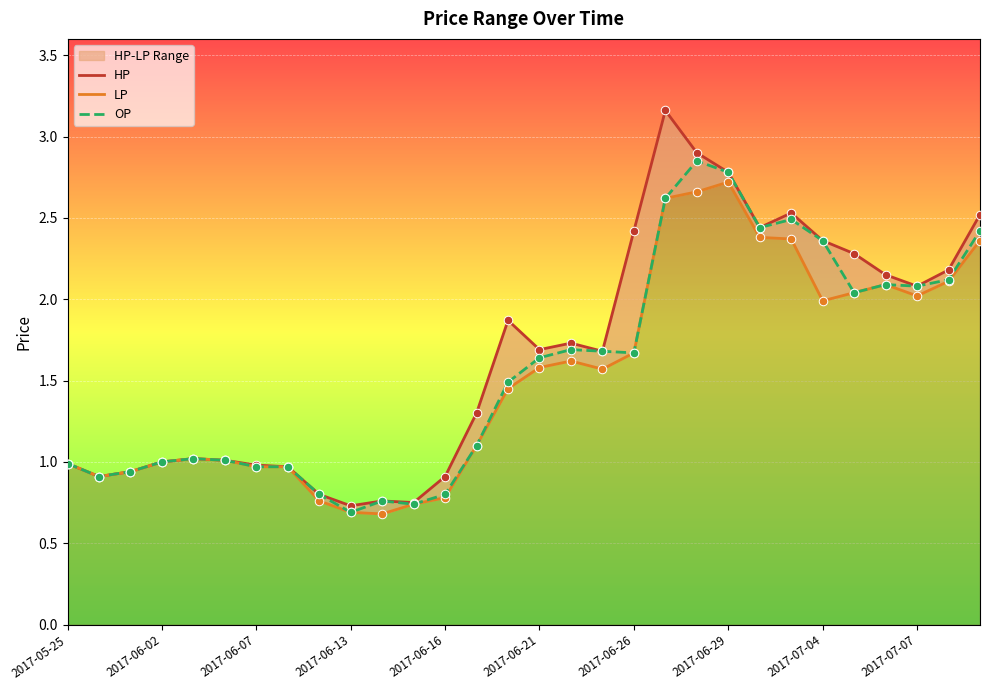

Which series has the largest total across all categories?

HP